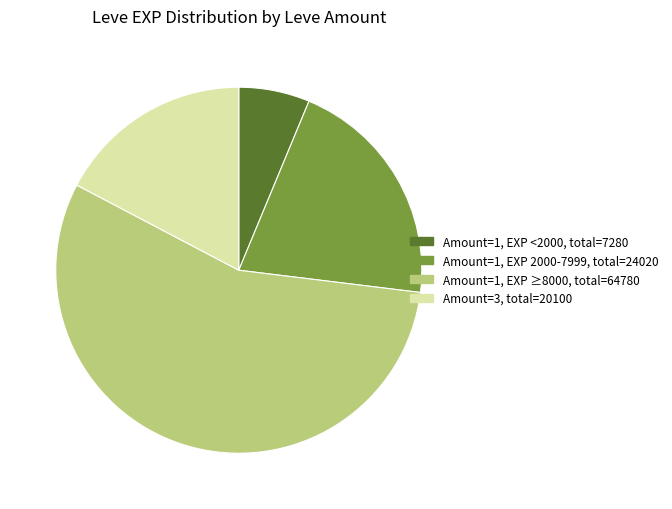

Is there a majority slice in this chart?

Yes